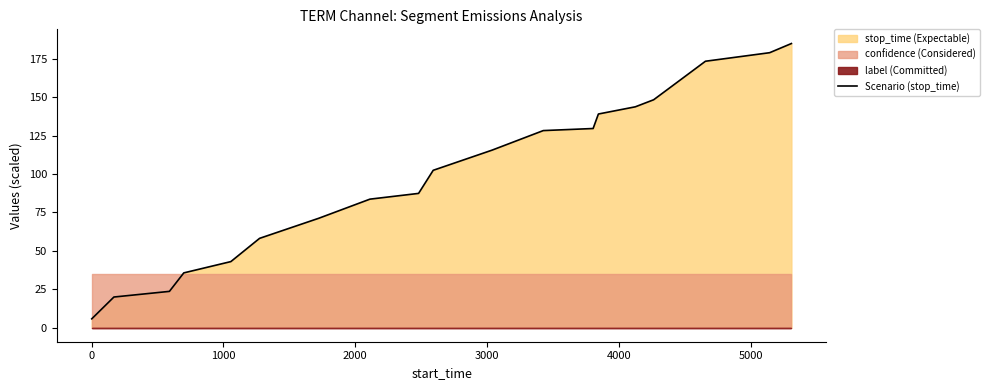

What is the highest value of the Scenario (stop_time) series?

185.0